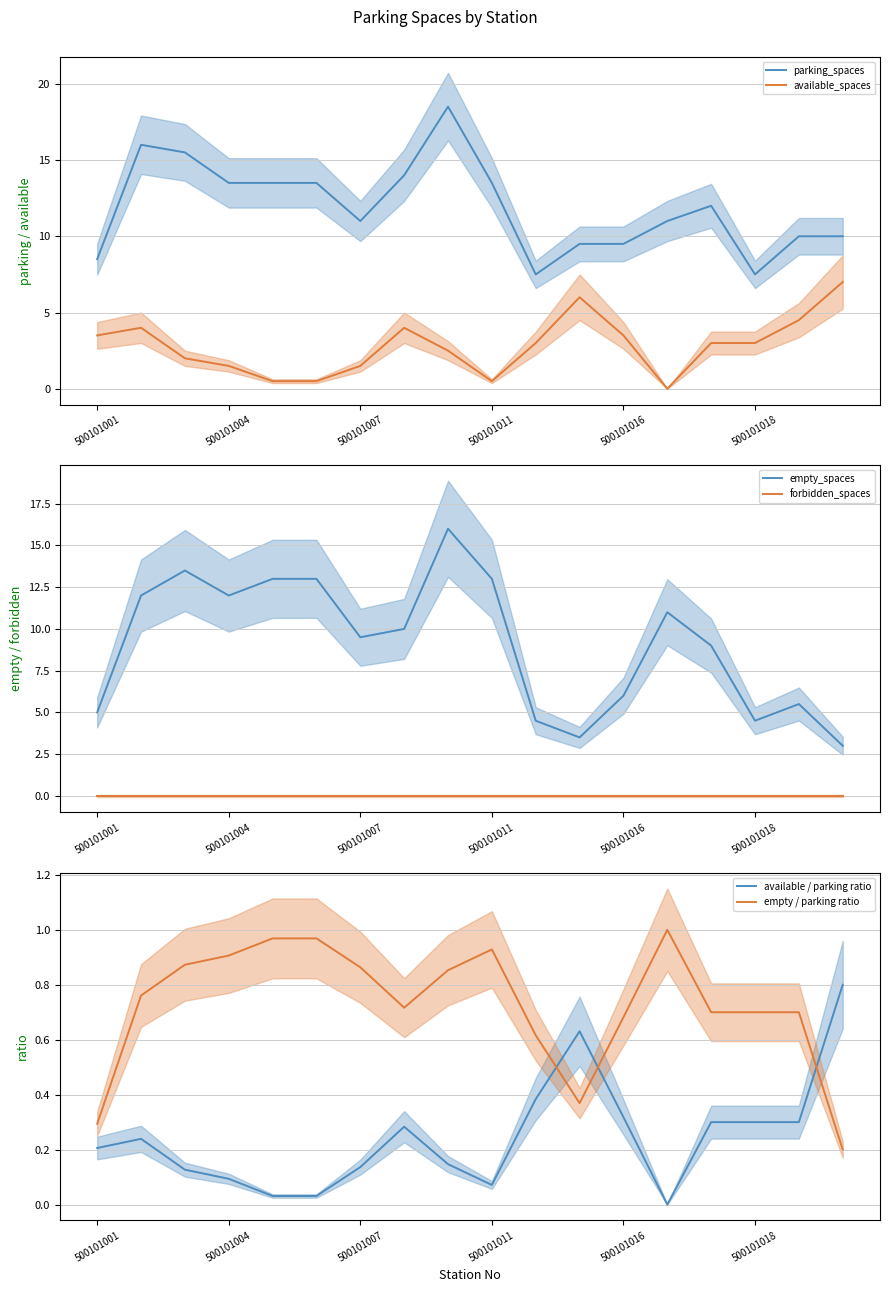

True or false: parking_spaces and available_spaces intersect in this chart.

False